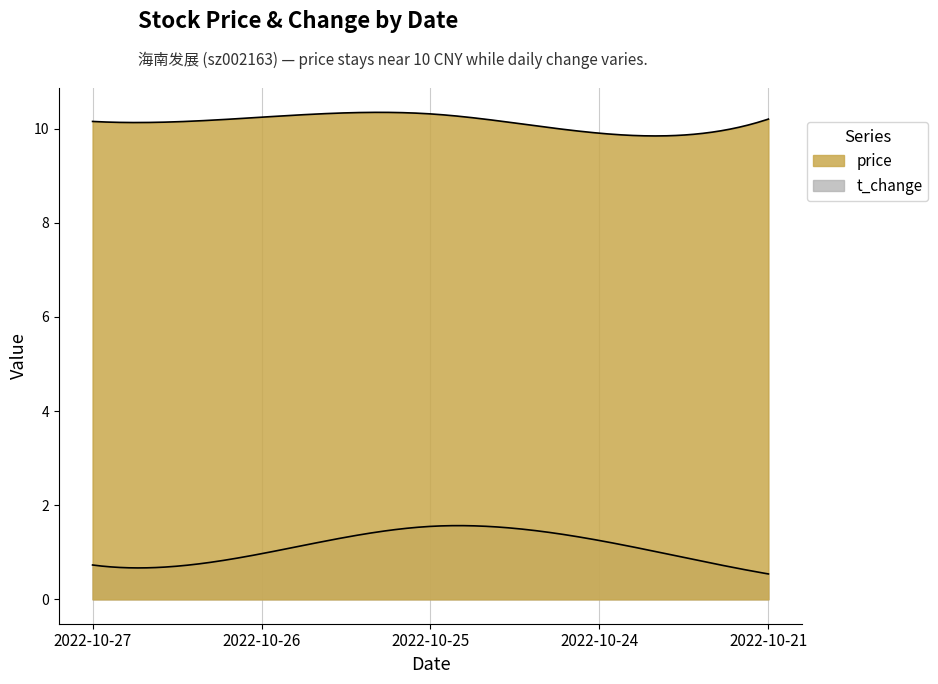

How many interior local peaks does the price series have?

1